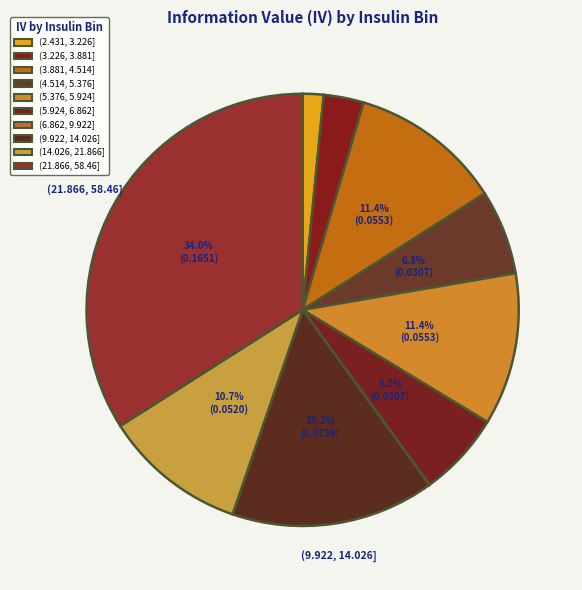

To the nearest percent, what portion does (5.924, 6.862] represent?

6%